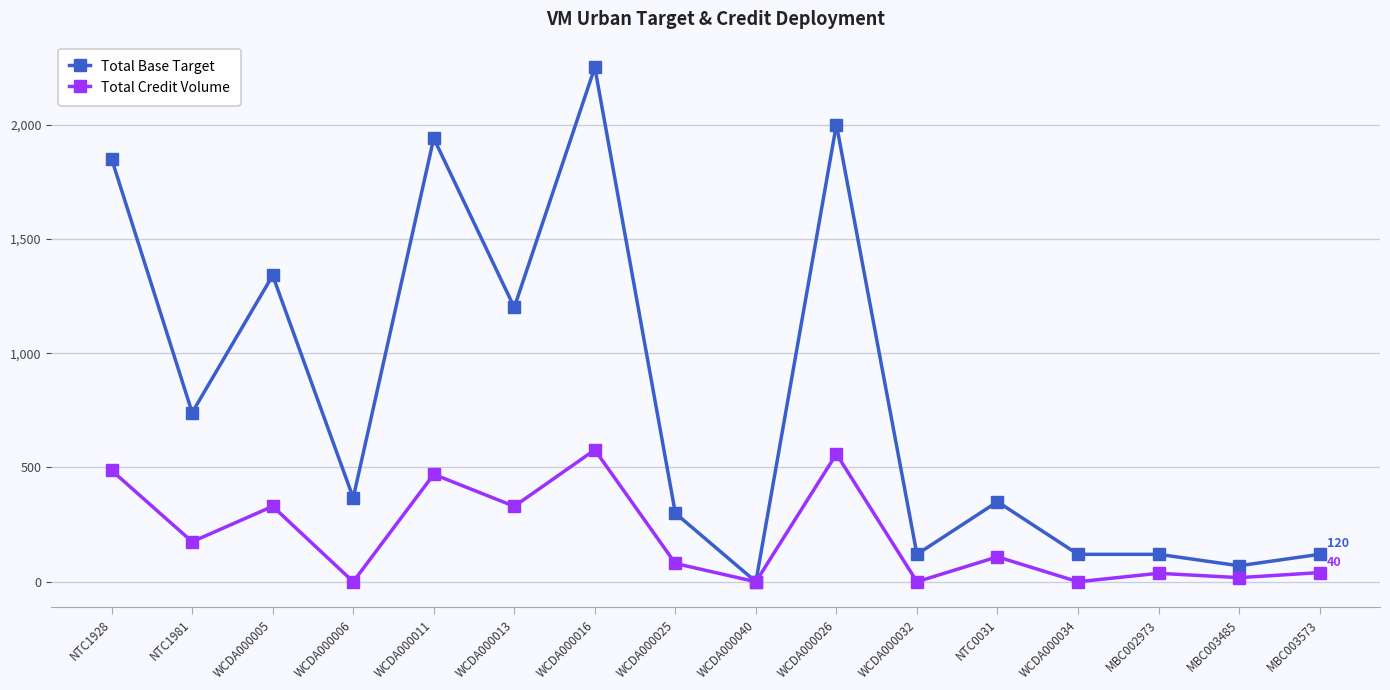

What is the difference between the maximum and minimum values in the Total Base Target series?

2250